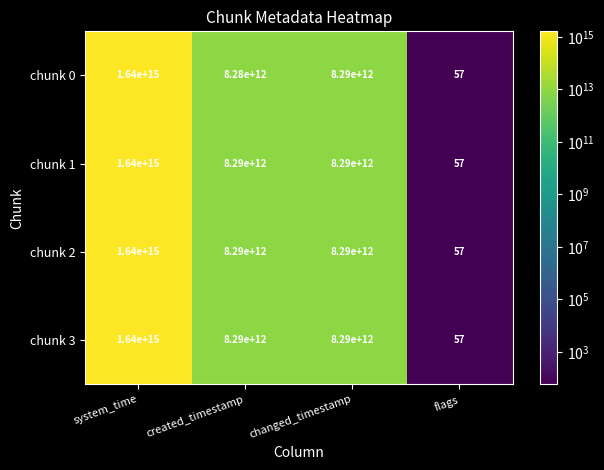

How many distinct data groups are displayed?

4